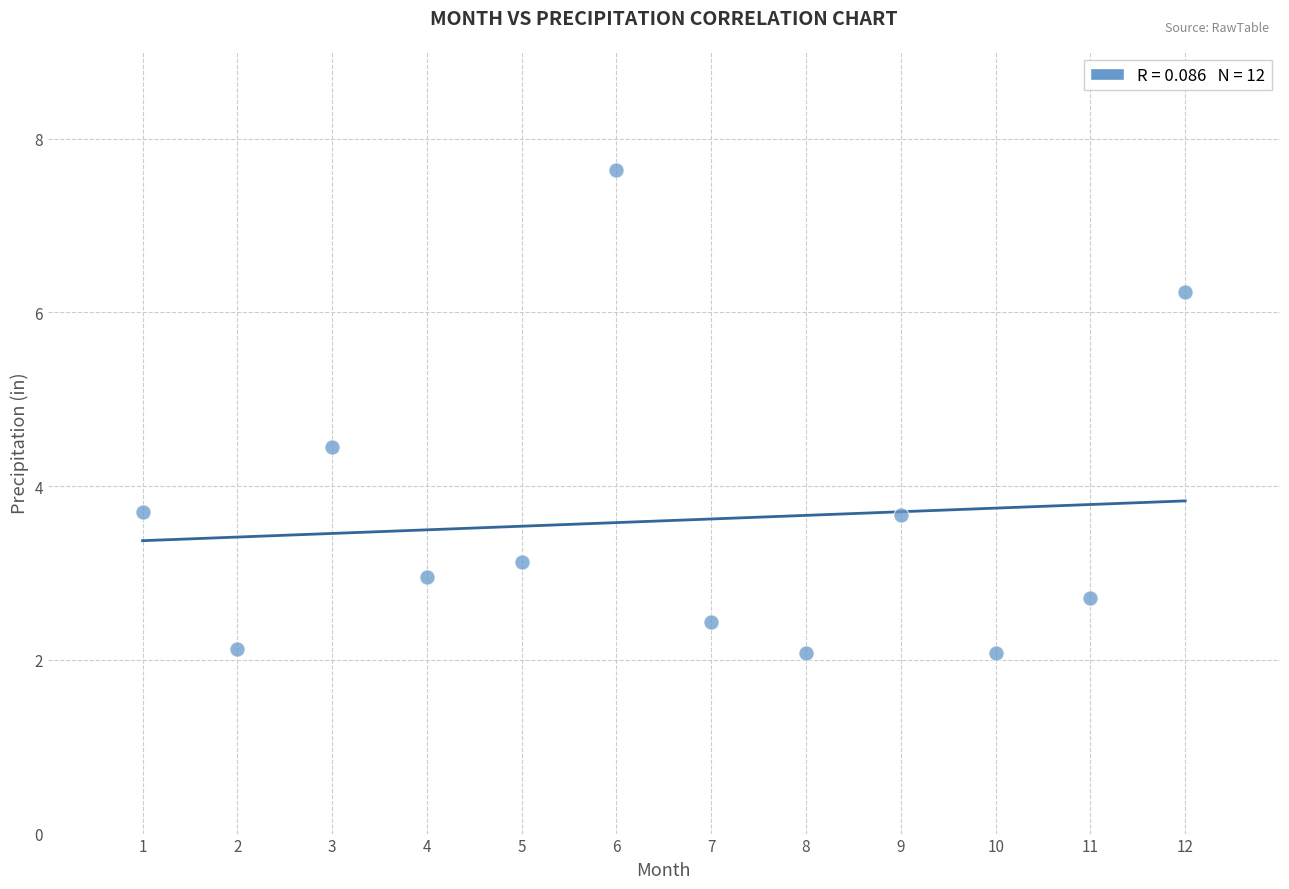

What is the range of X values (max minus min)?

11.0